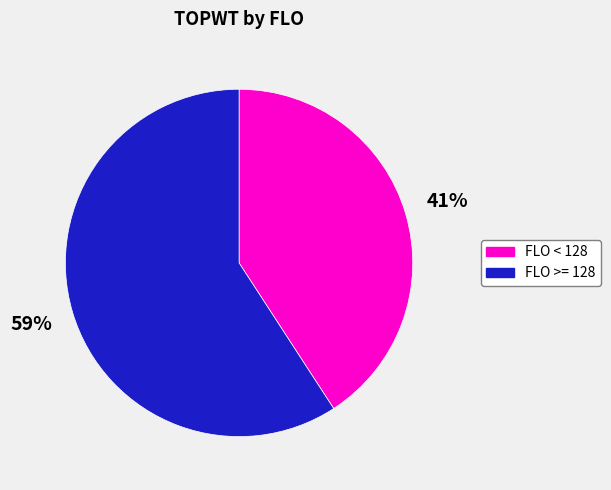

To the nearest percent, what is the average slice percentage?

50%